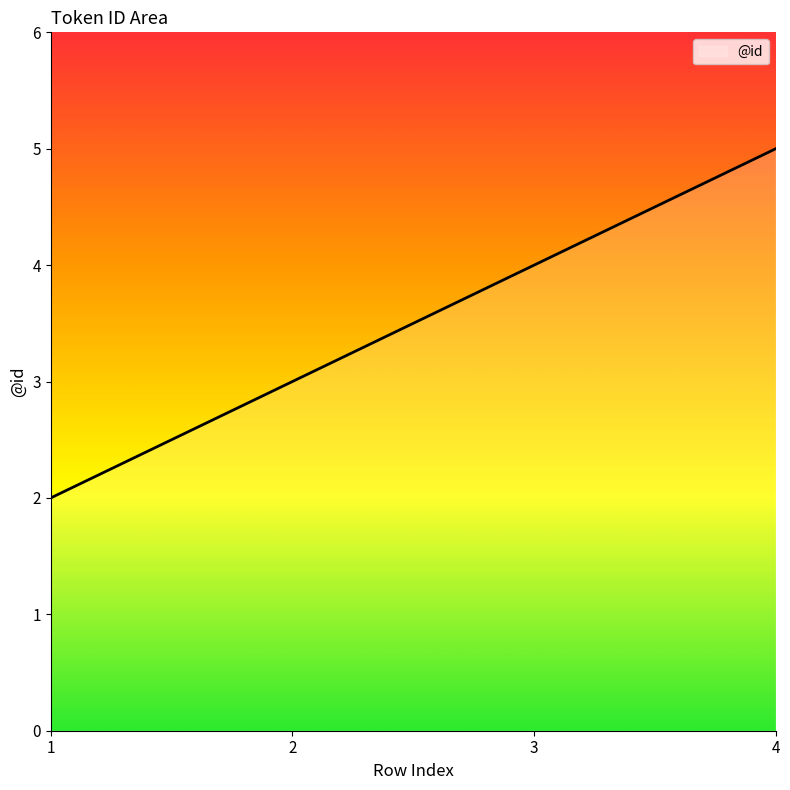

Reading right to left, what are all the values shown in this chart?

4=5	3=4	2=3	1=2